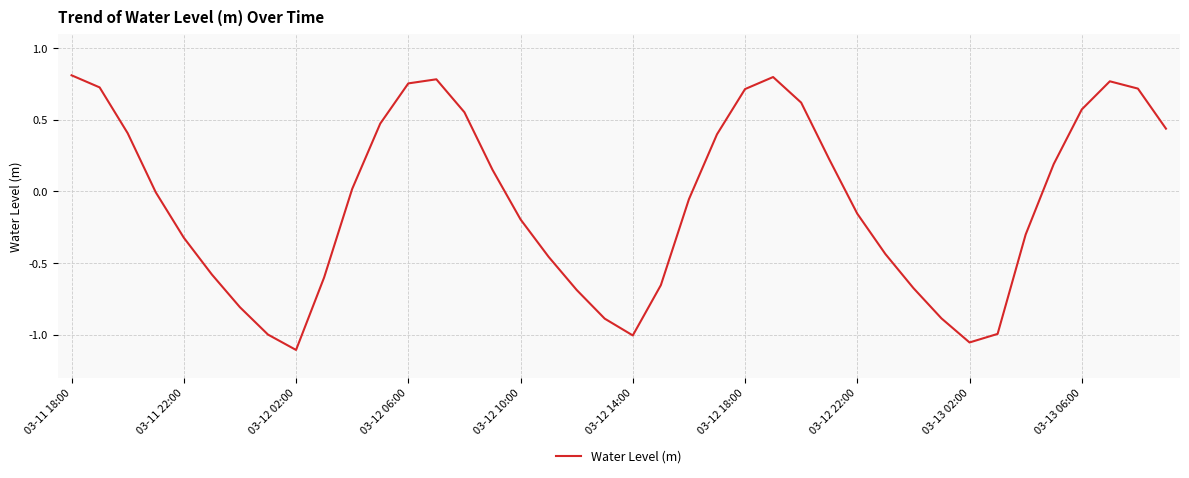

Is this an area chart (filled region under the line)?

No